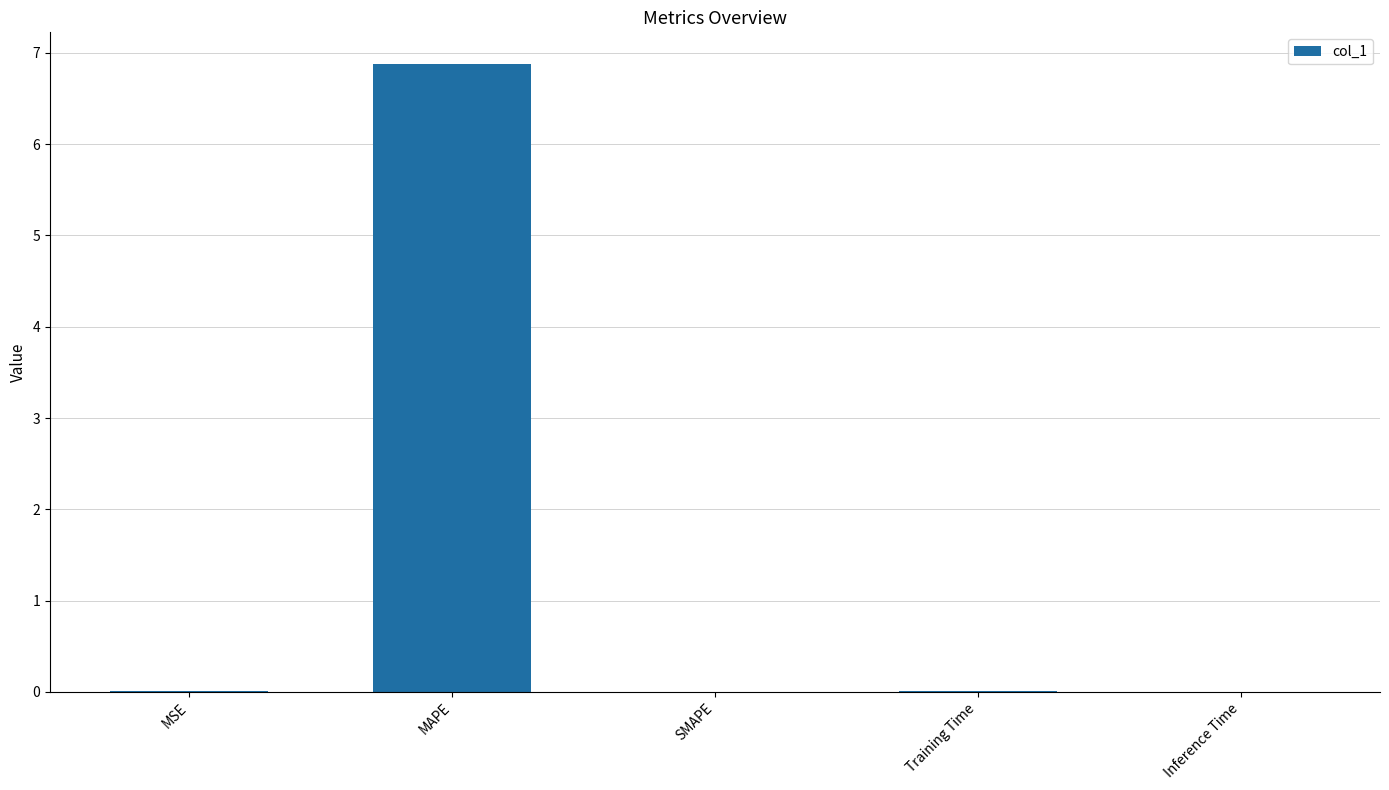

Which has a higher value, MAPE or Training Time?

MAPE